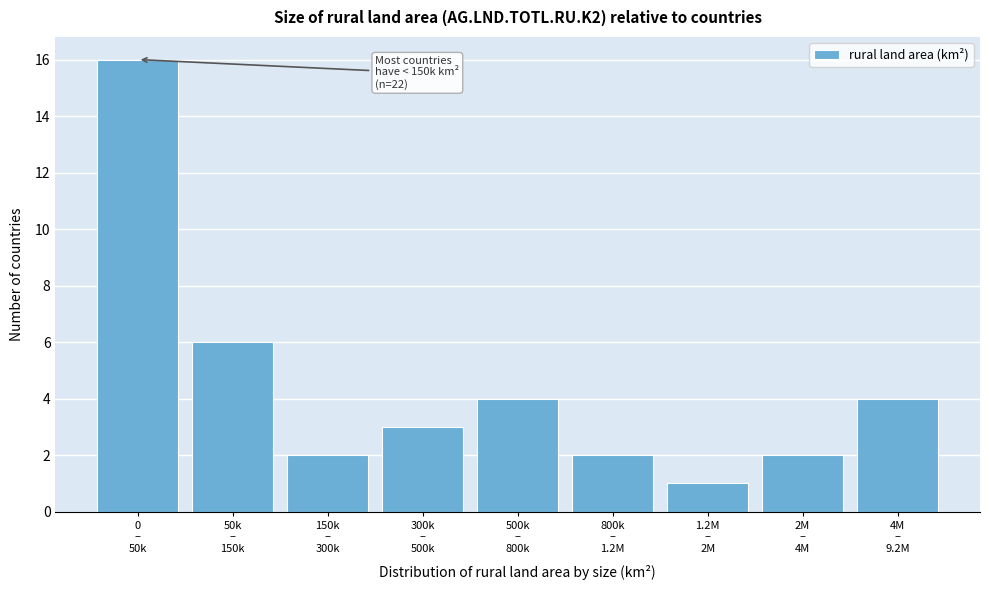

Reading right to left, list all the values displayed in this chart.

4	2	1	2	4	3	2	6	16